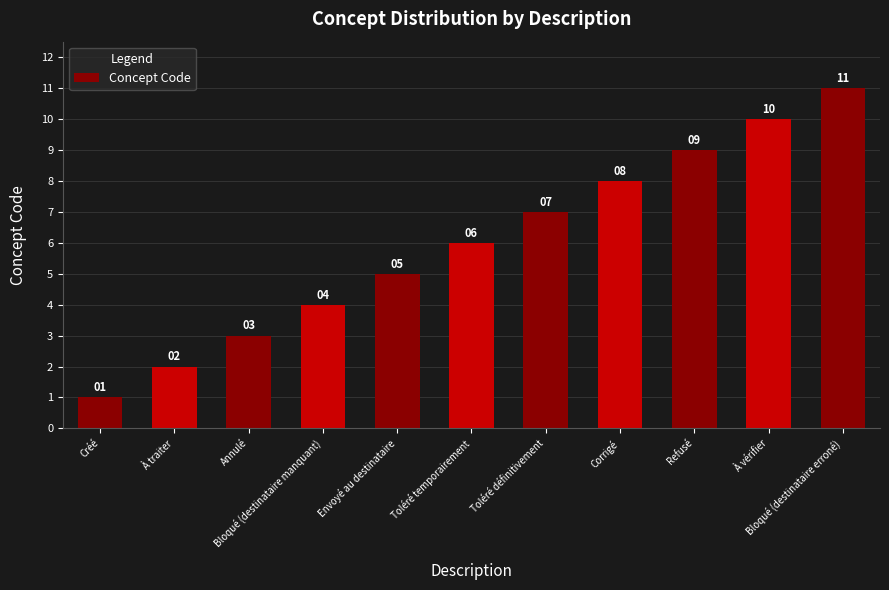

What is the difference between the second highest and second lowest values?

8